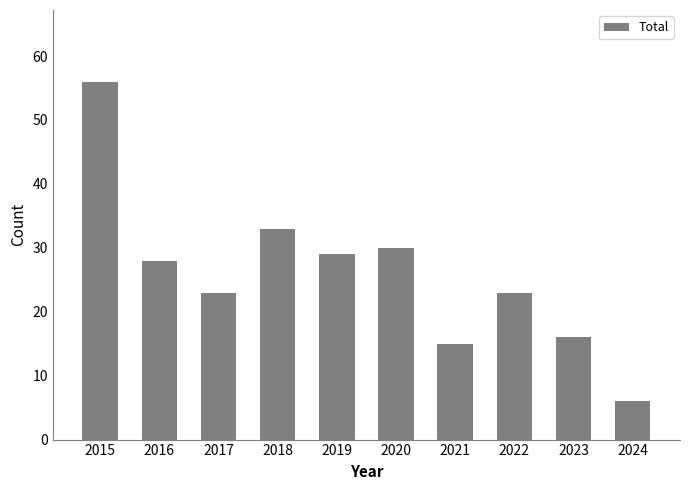

How many data points are less than 28?

5